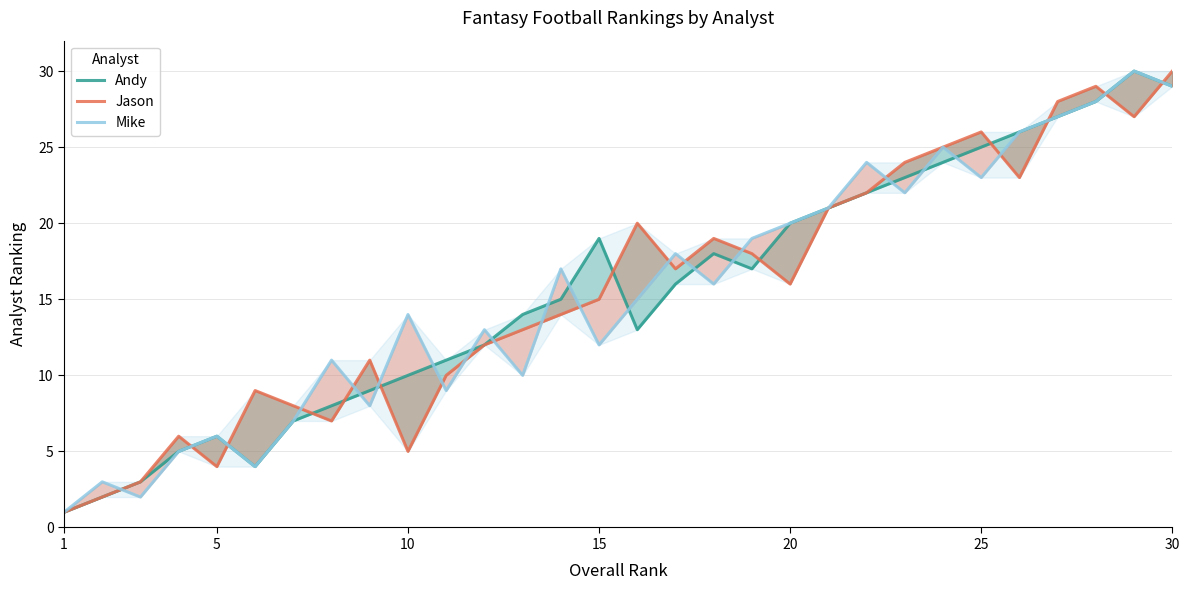

At which category does the chart reach its minimum across all series?

1